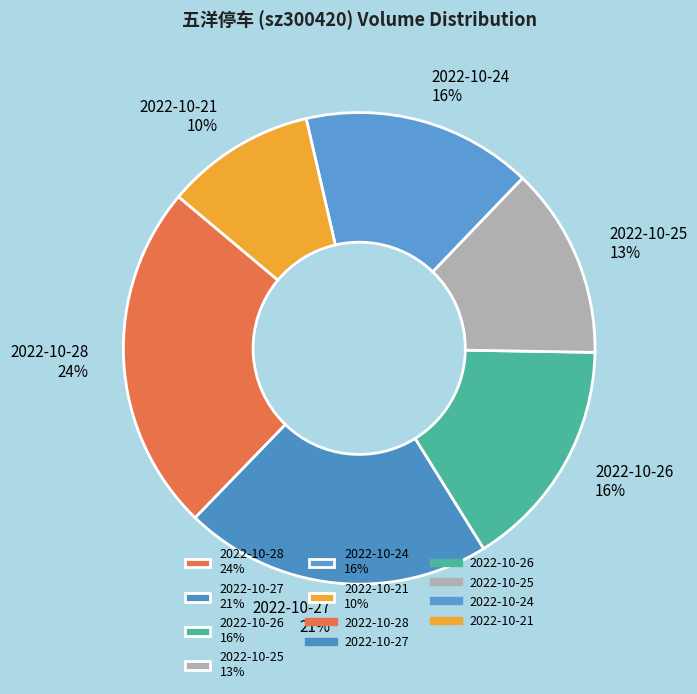

Which slice is the smallest?

2022-10-21